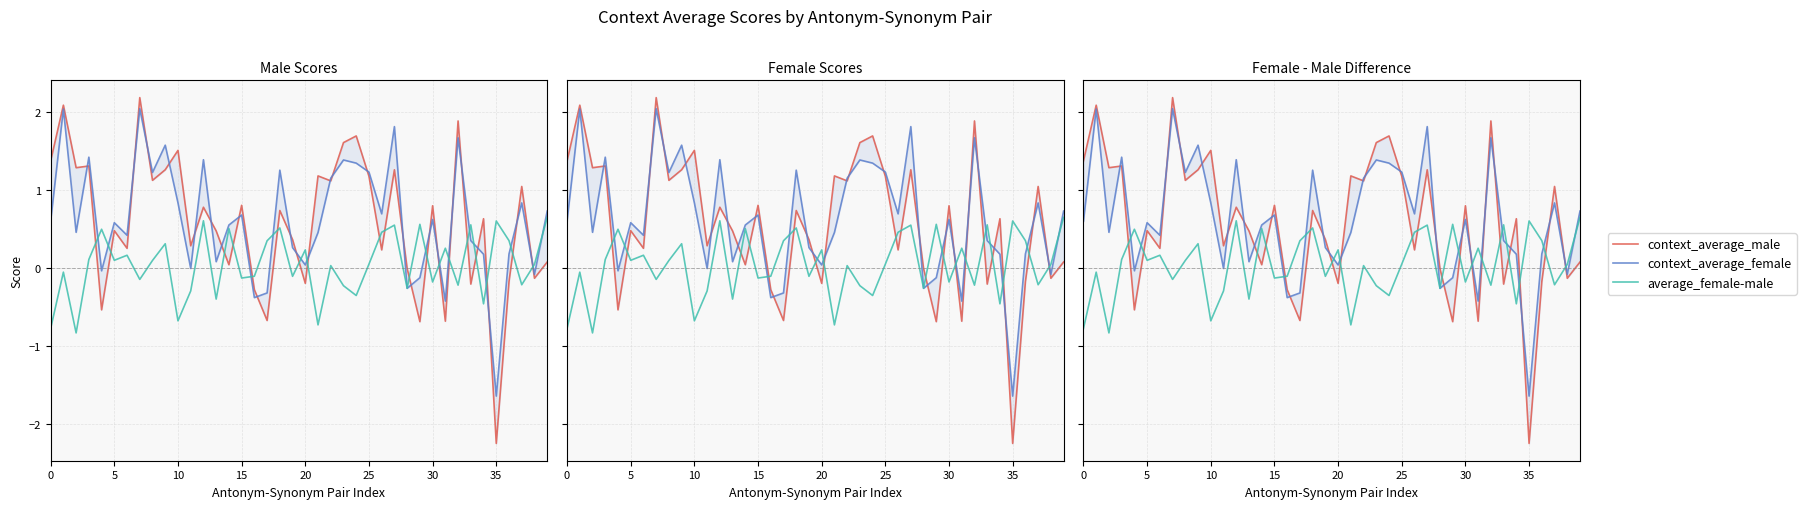

How many values in context_average_male are below zero?

11